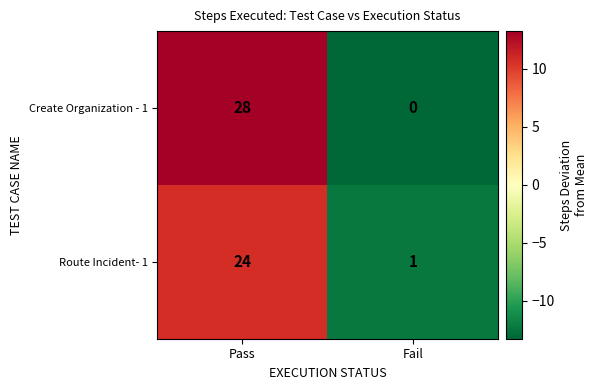

What is the spread (max minus min) of values at Pass?

4